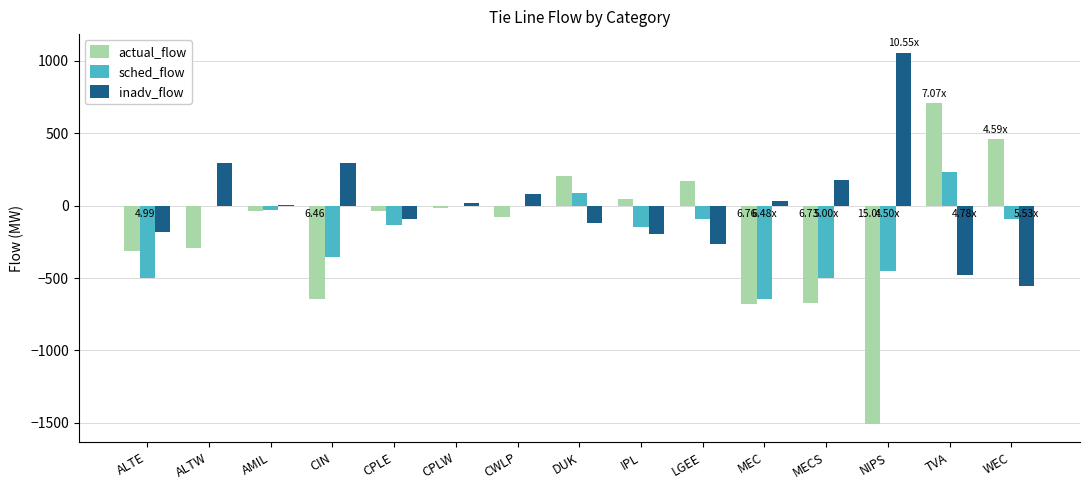

Which series has the widest spread of values?

actual_flow